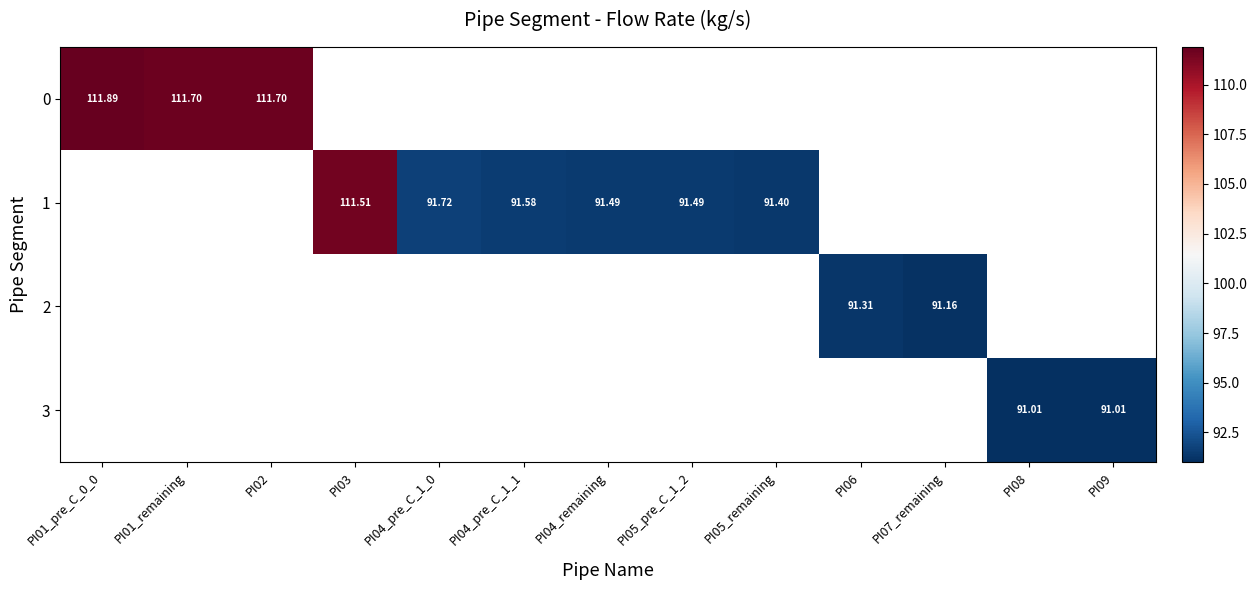

What is the minimum value shown in the chart?

91.0